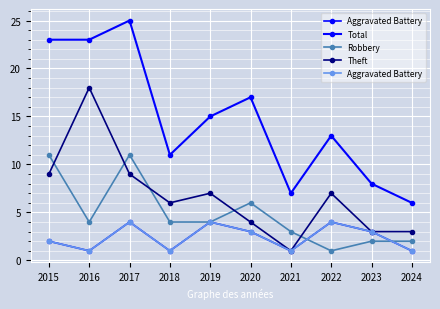

Count the number of categories in the chart.

10